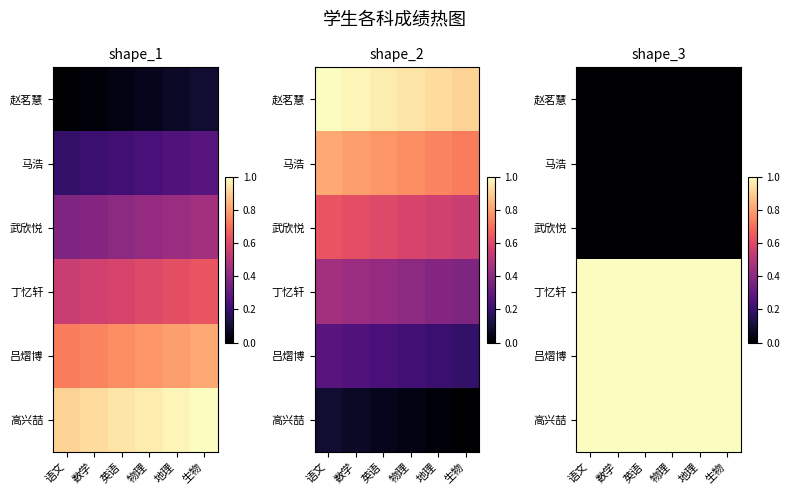

At which category does the chart reach its peak across all series?

语文